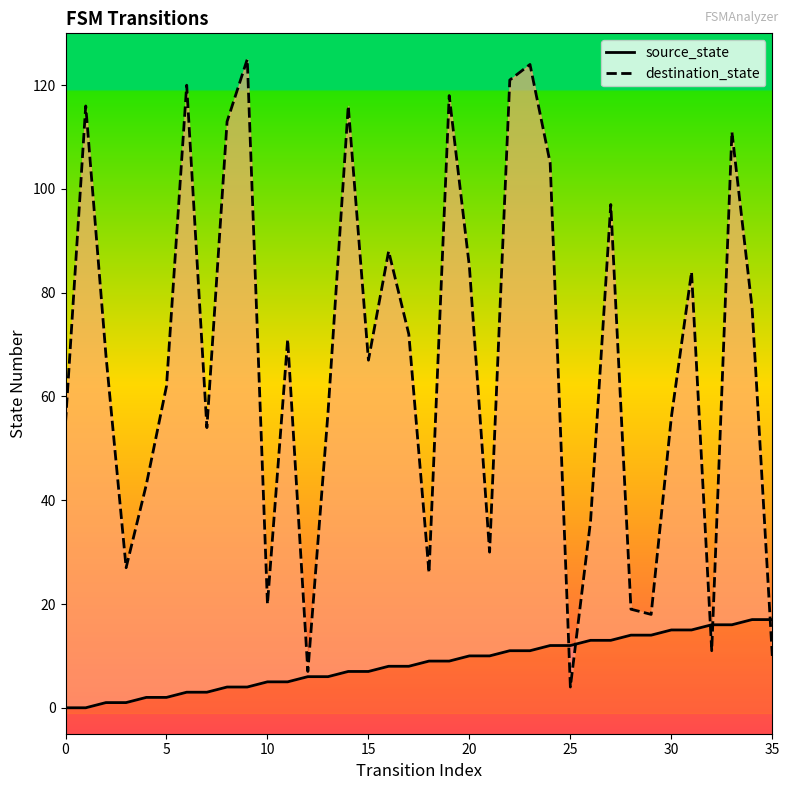

What are all the series names shown in the legend?

source_state, destination_state